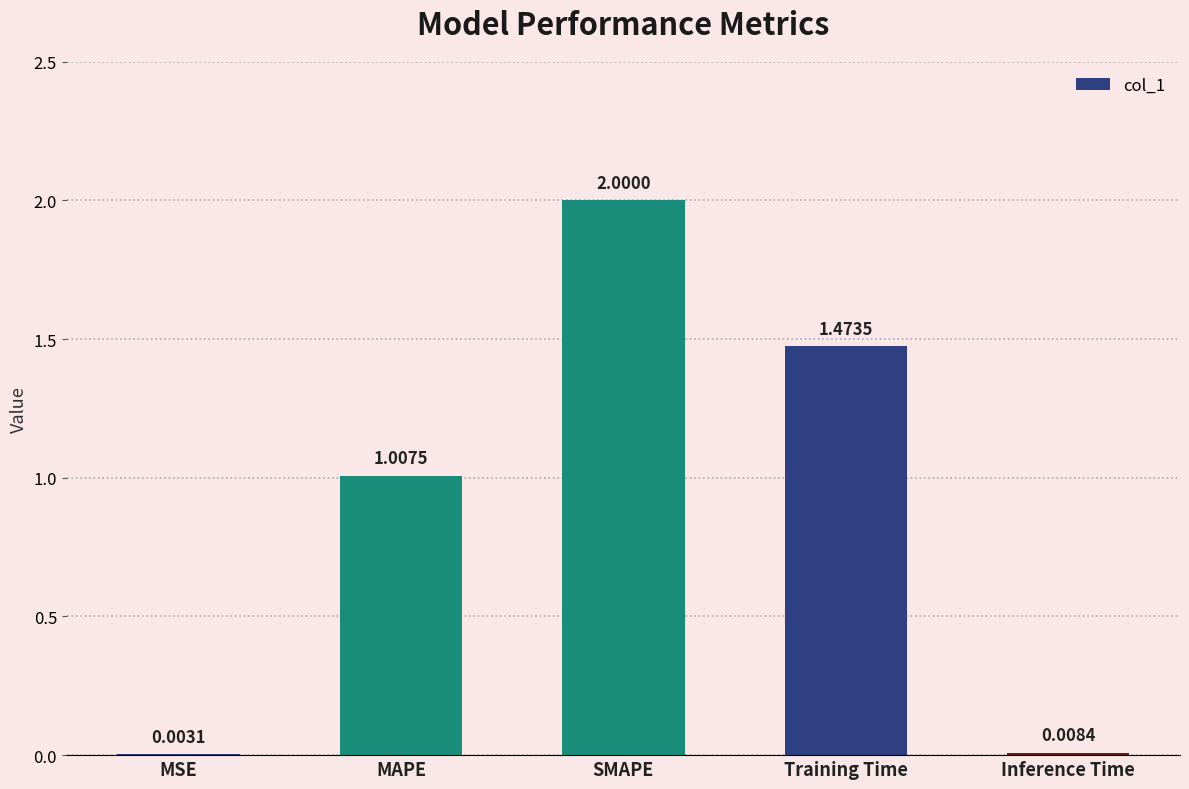

What is the sum of all values?

4.5